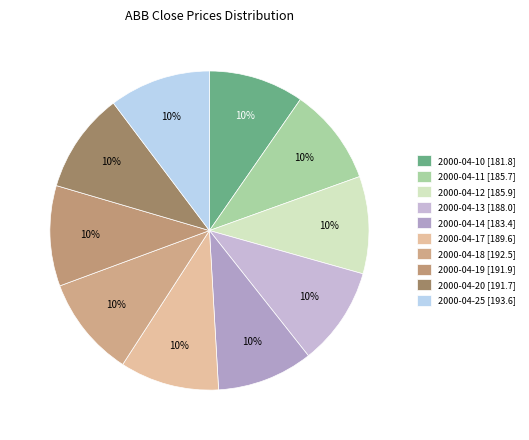

Count the number of slices in the pie.

10